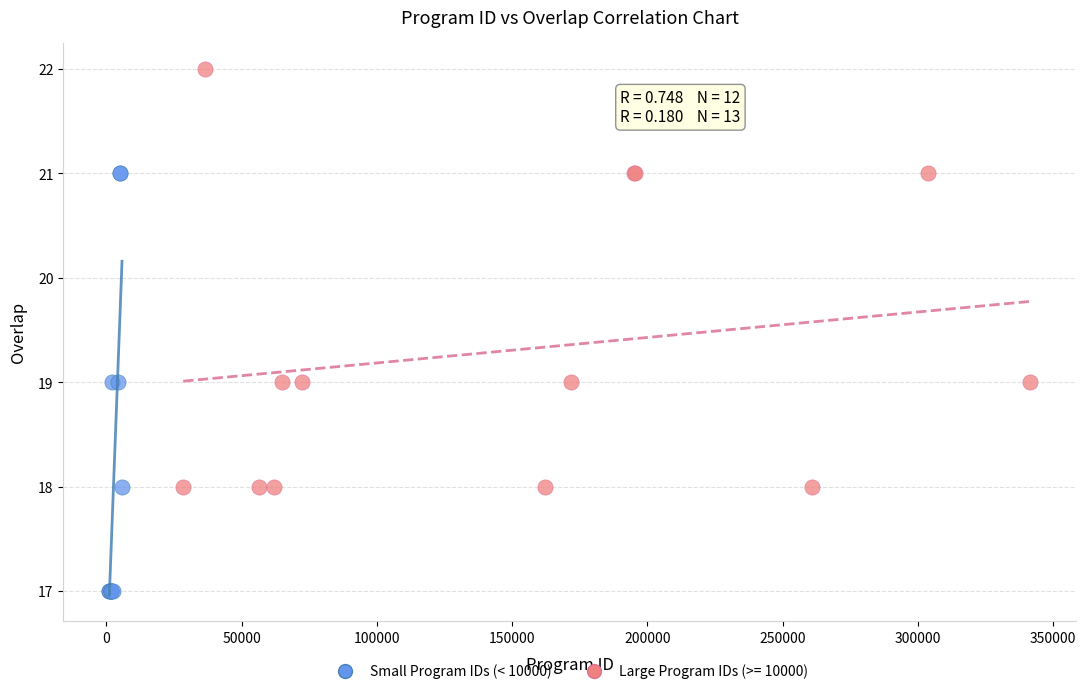

Which series reaches the maximum Y coordinate?

Large Program IDs (>= 10000)